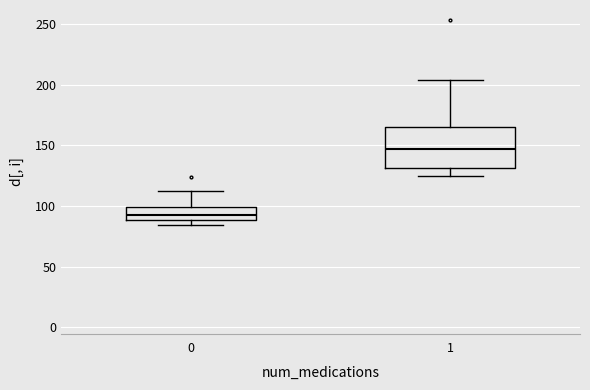

Reading left to right, transcribe this box plot: for each box, give where its median line is, the range the box spans, and where its two whiskers end, as read against the y-axis. The values are not printed on the chart, so give them approximately, as read against the axis.

0: median 95, box 90 to 100, whiskers 85 to 110
1: median 145, box 130 to 165, whiskers 125 to 205